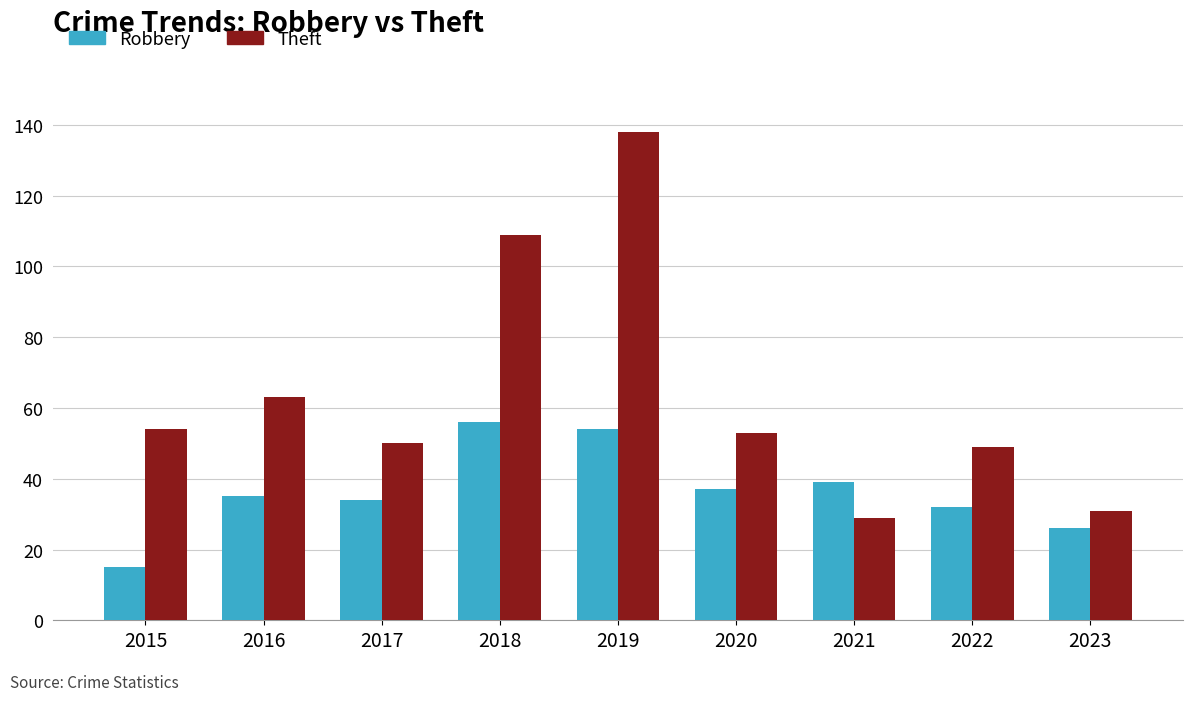

What is the highest value of the Theft series?

138